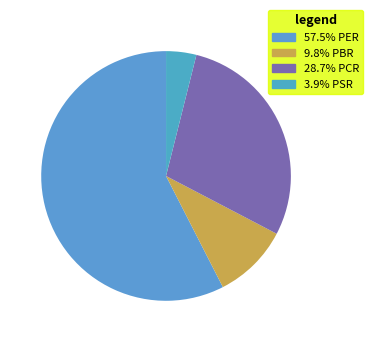

Which slice represents more than half of the pie?

PER